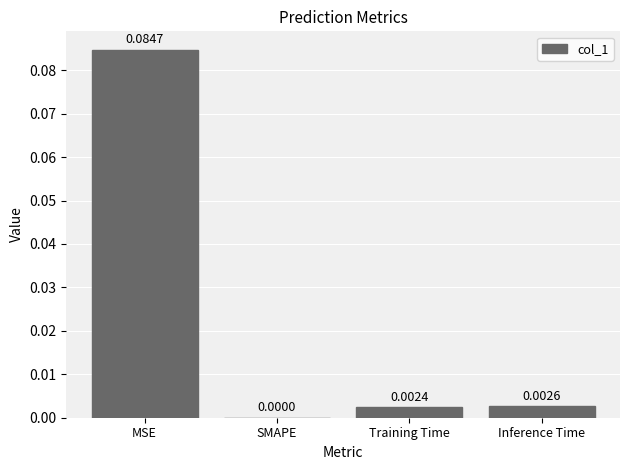

Is it true that the value at SMAPE is -0.1?

False